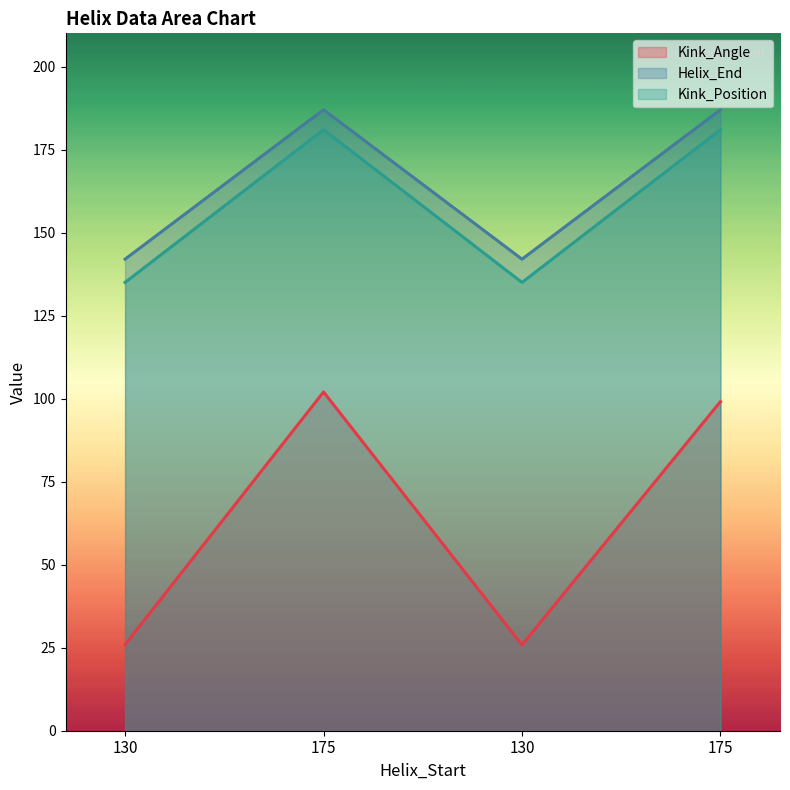

How many lines are shown in the chart?

3